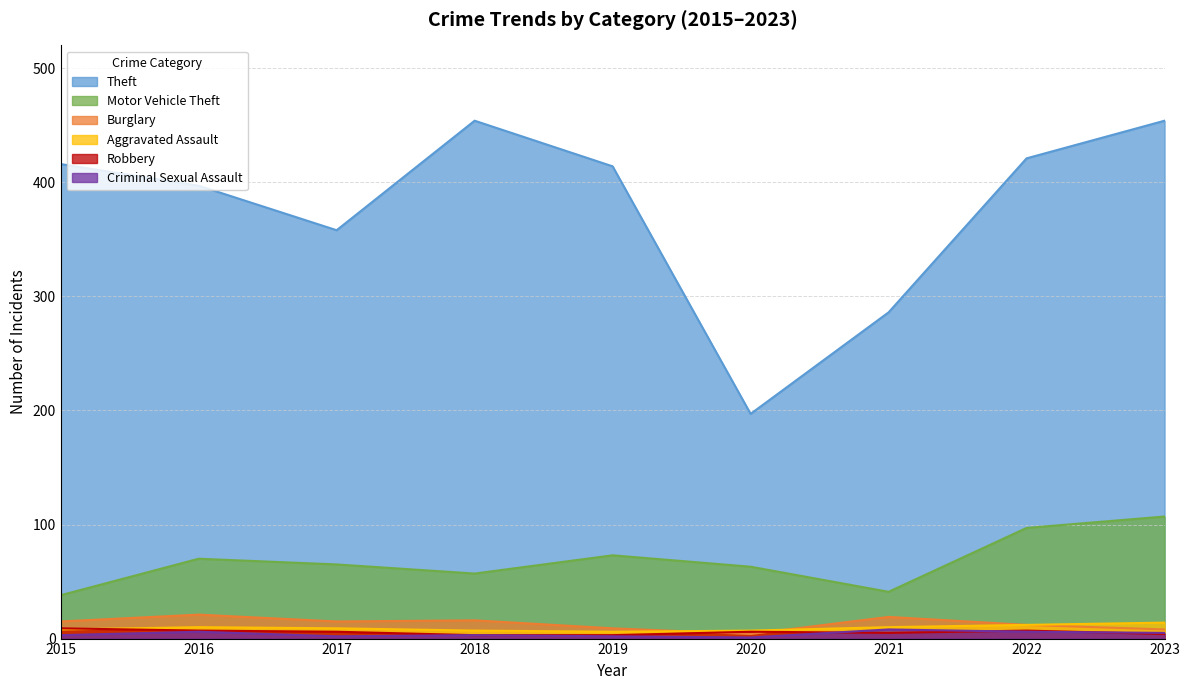

Which series has the largest total across all categories?

Theft